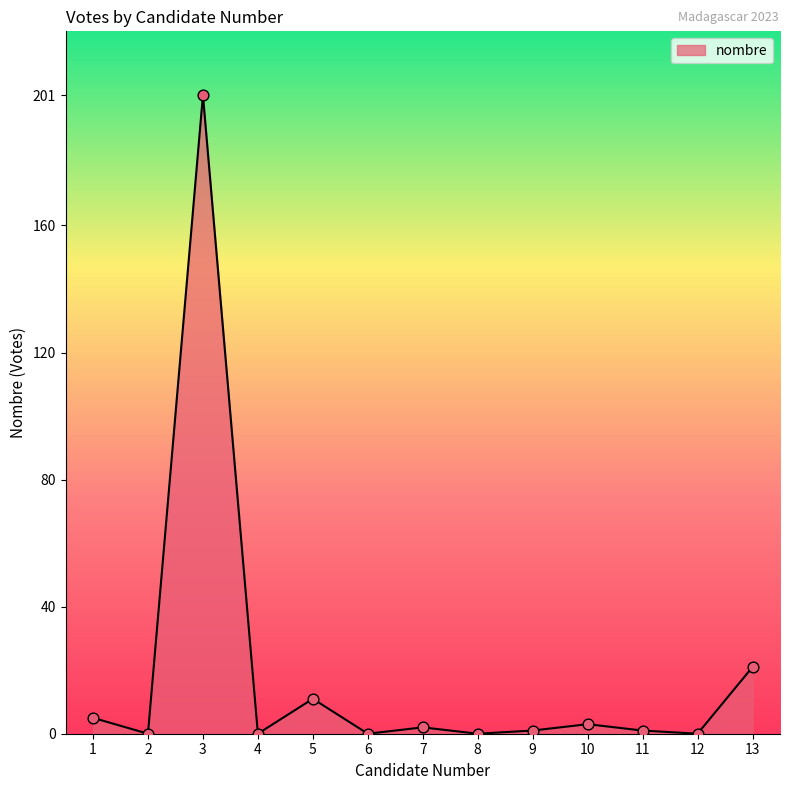

Which has a higher value, 3 or 6?

3